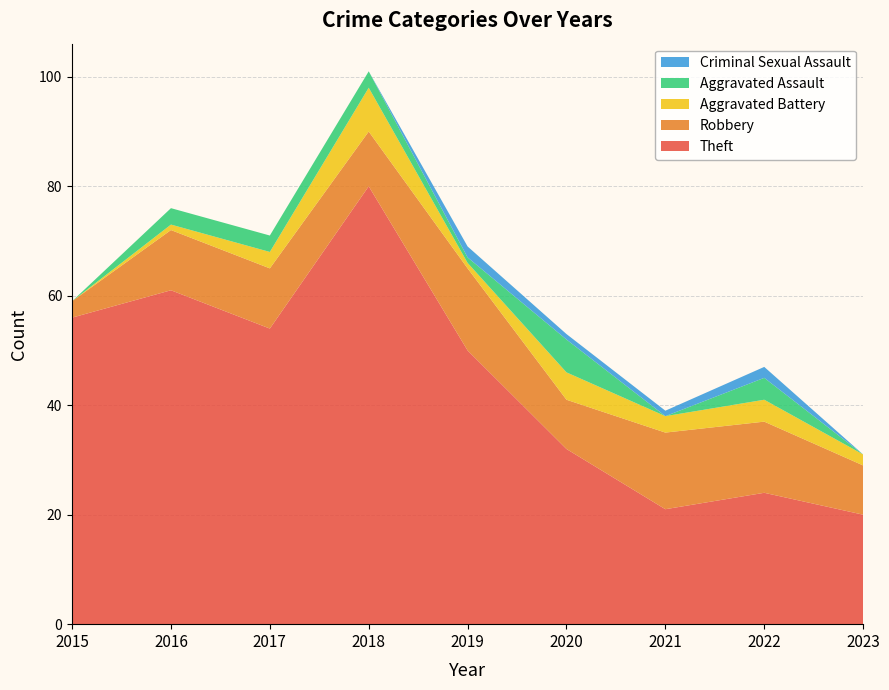

Reading left to right, transcribe all the data shown in this chart.

Theft: 56	61	54	80	50	32	21	24	20
Robbery: 3	11	11	10	15	9	14	13	9
Aggravated Battery: 0	1	3	8	1	5	3	4	2
Aggravated Assault: 0	3	3	3	1	6	0	4	0
Criminal Sexual Assault: 0	0	0	0	2	1	1	2	0